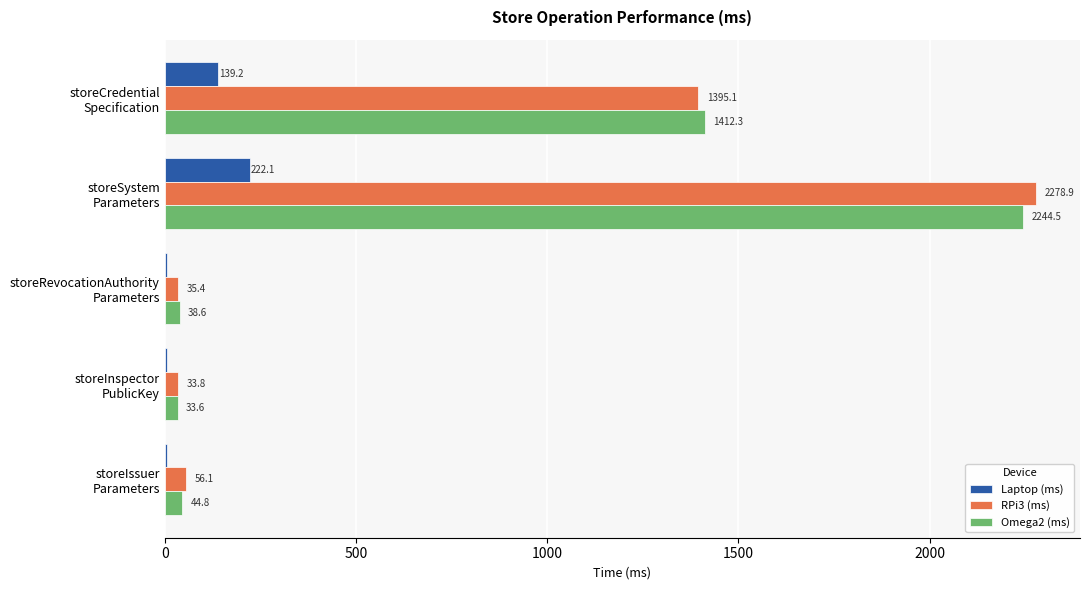

What is the maximum value for Omega2 (ms)?

2244.5